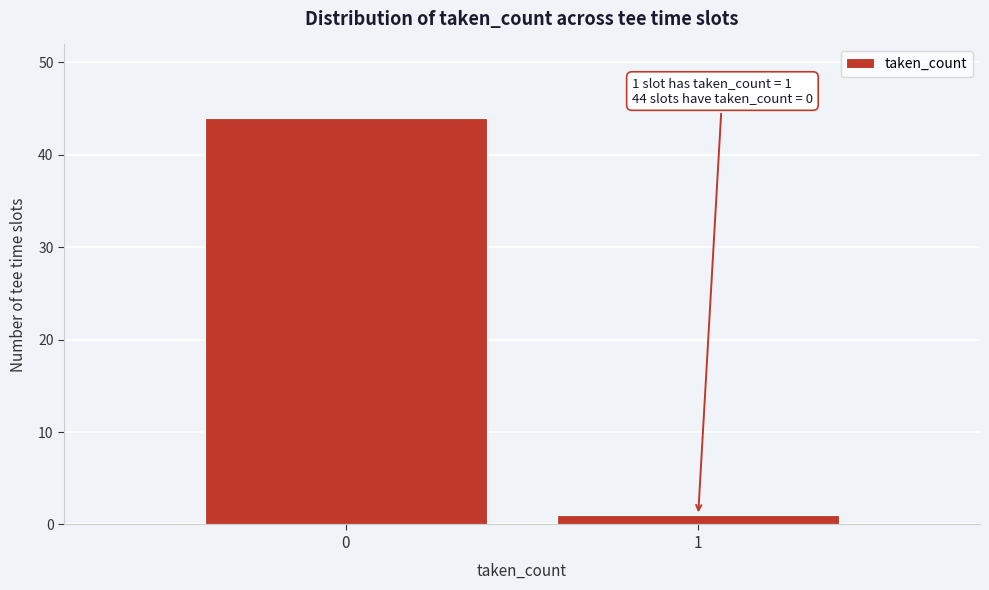

Reading left to right, transcribe all the data shown in this chart.

44	1